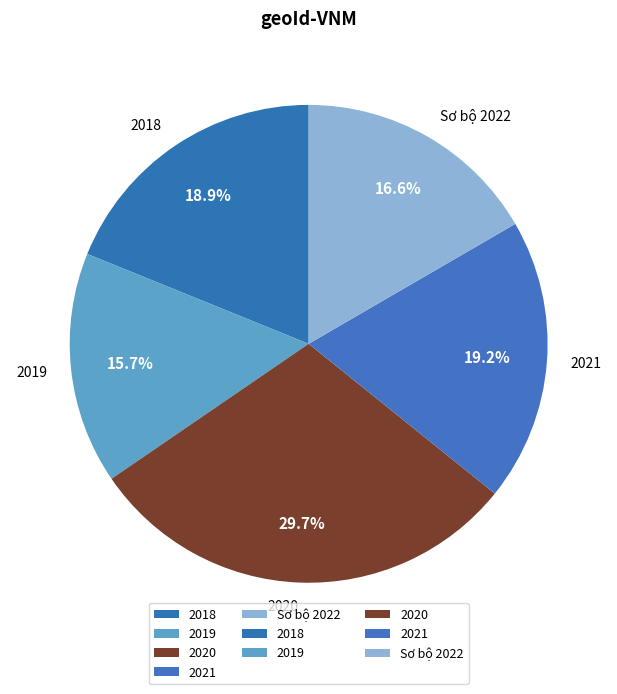

True or false: 2021 accounts for 27% of the total.

False